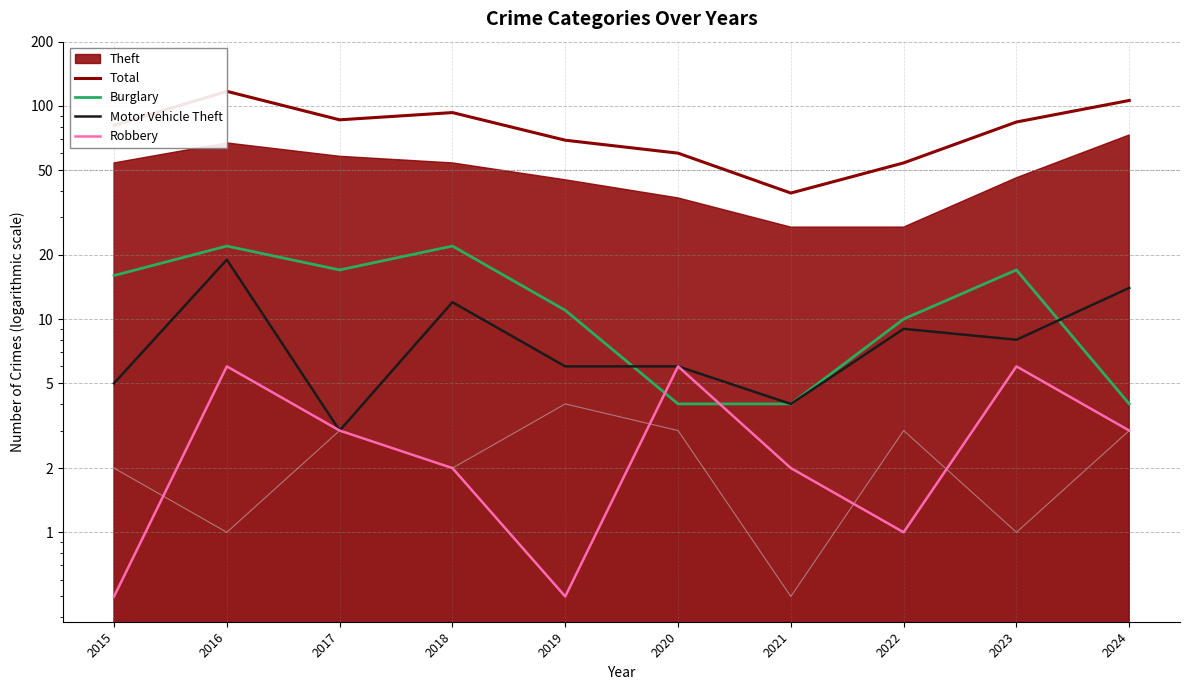

At which label does Burglary first exceed 16?

2016